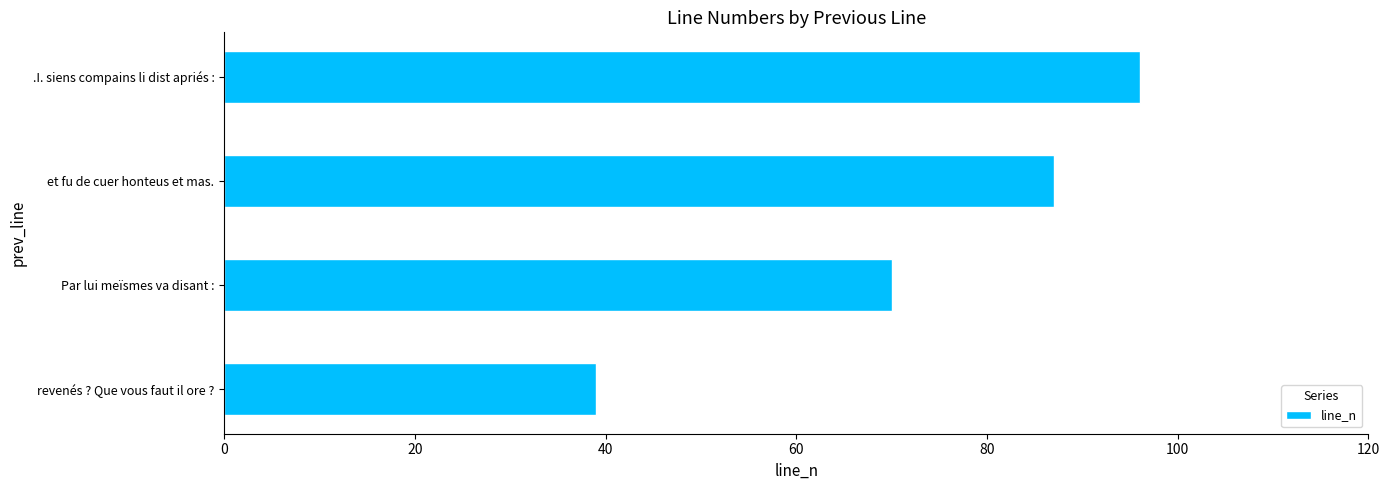

Is it true that the value at et fu de cuer honteus et mas. is 87?

True